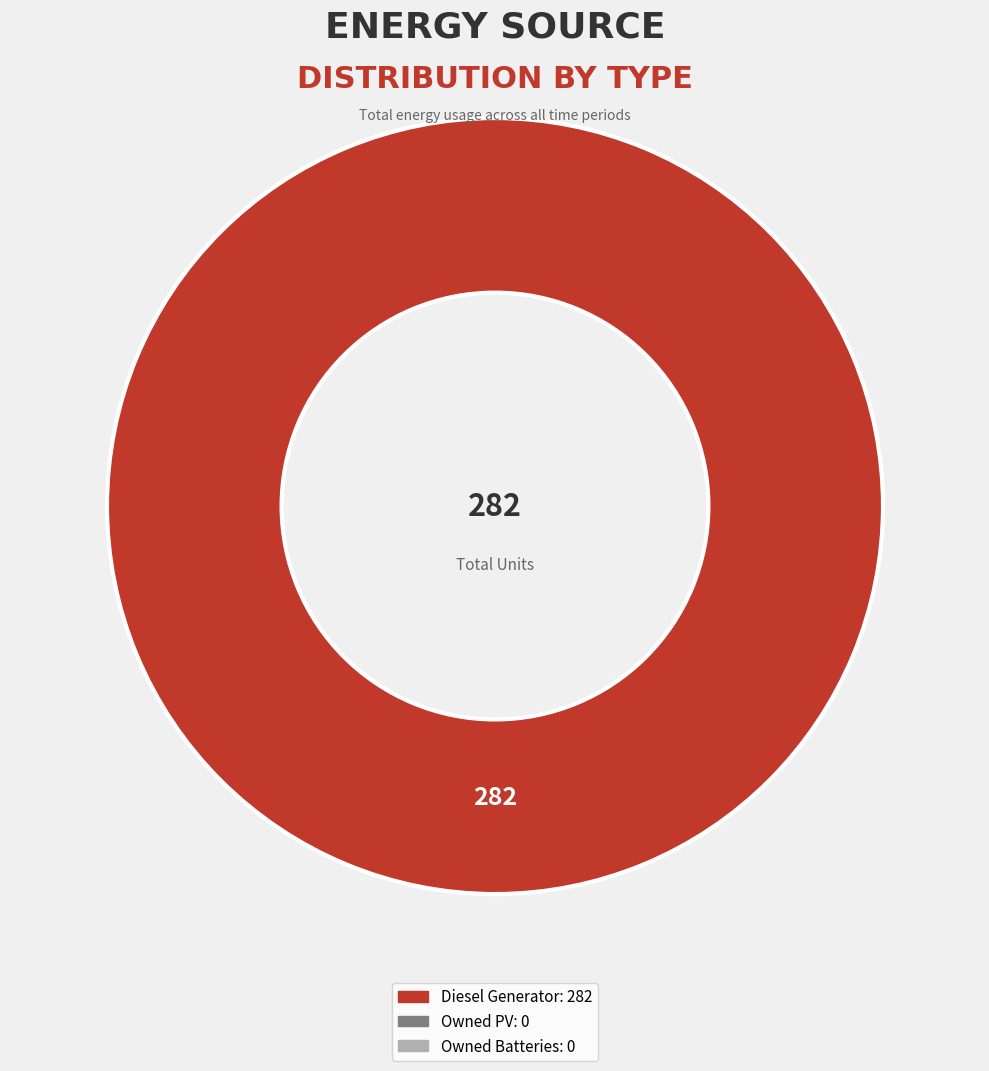

Does any single category account for the majority?

Yes